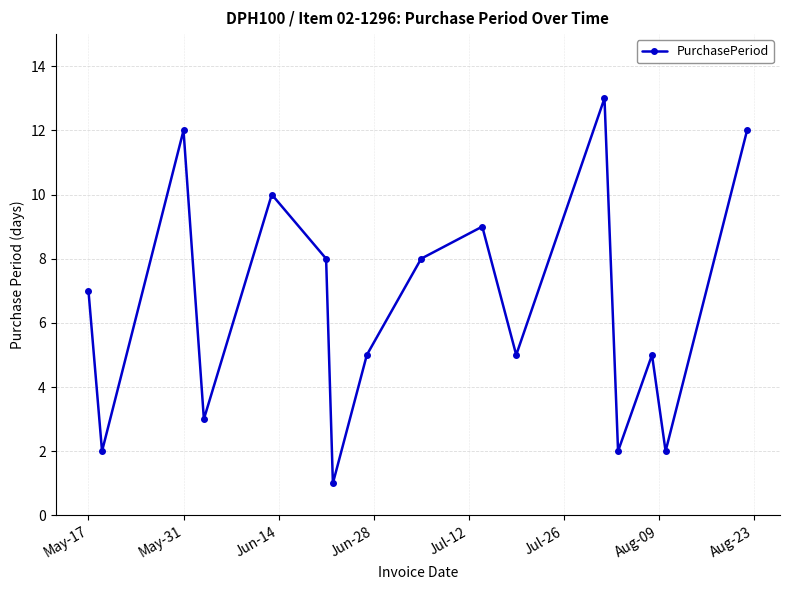

What is the difference between the maximum and minimum values?

12